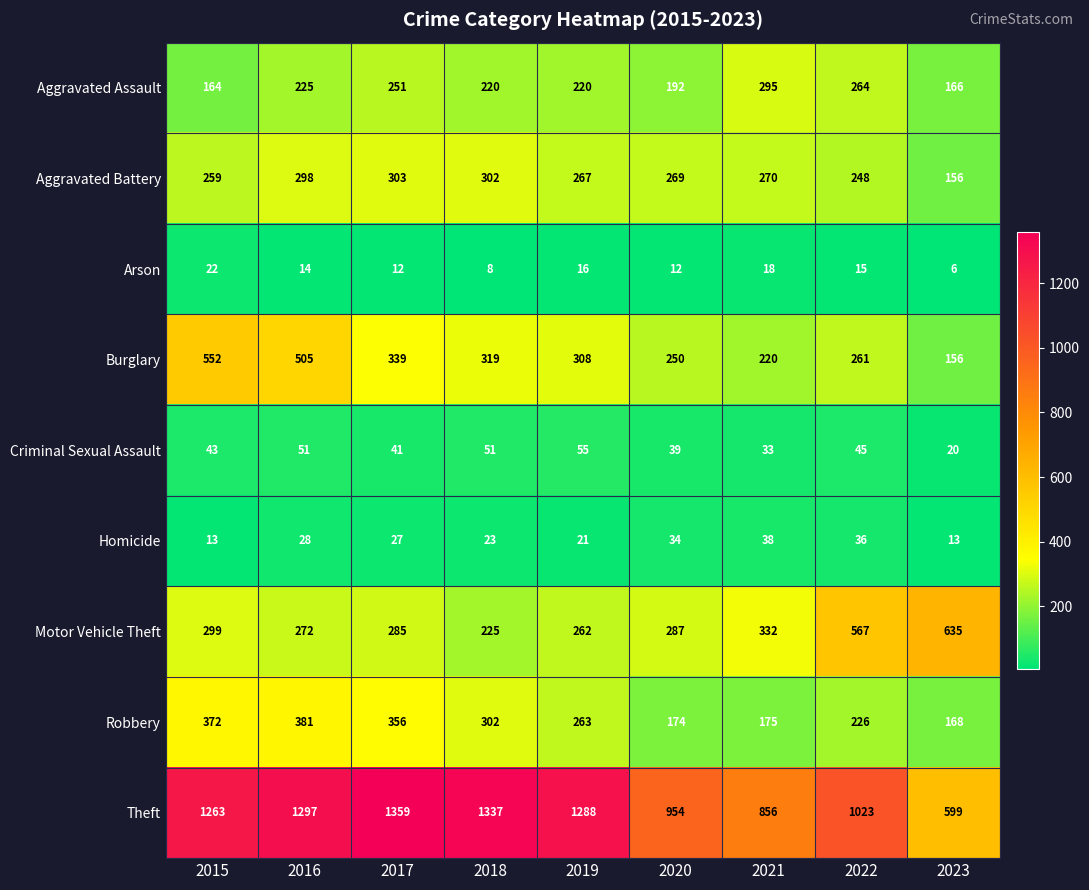

Rank the categories by Robbery value from lowest to highest.

2023, 2020, 2021, 2022, 2019, 2018, 2017, 2015, 2016